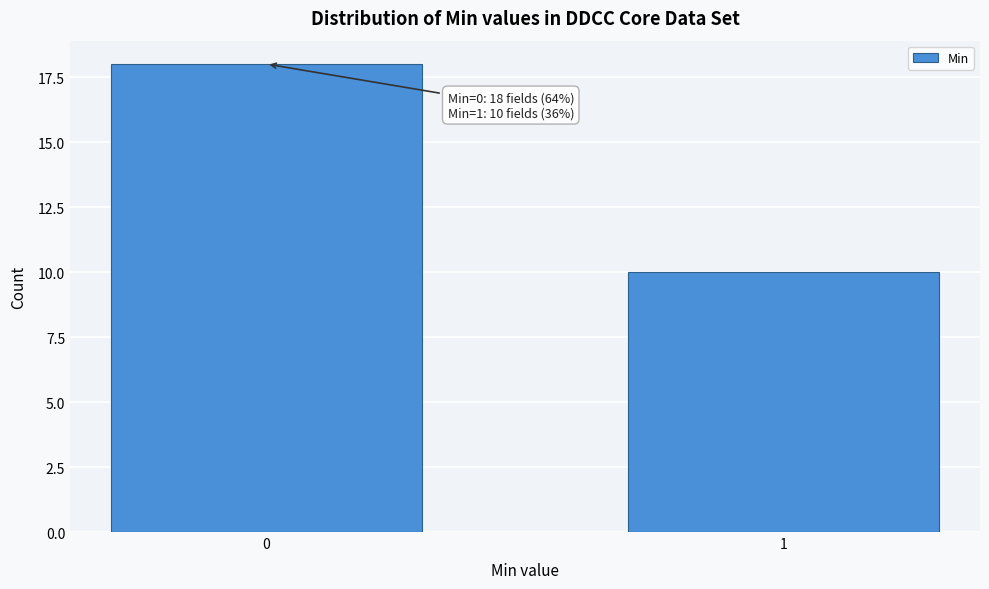

Reading left to right, what are all the values shown in this chart?

18	10